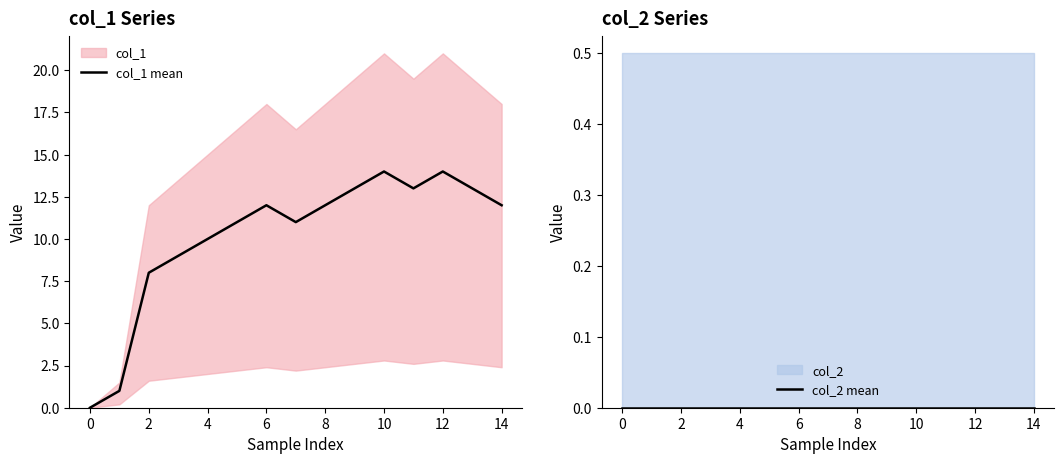

True or false: col_1 mean has a value of -7 at 0.

False